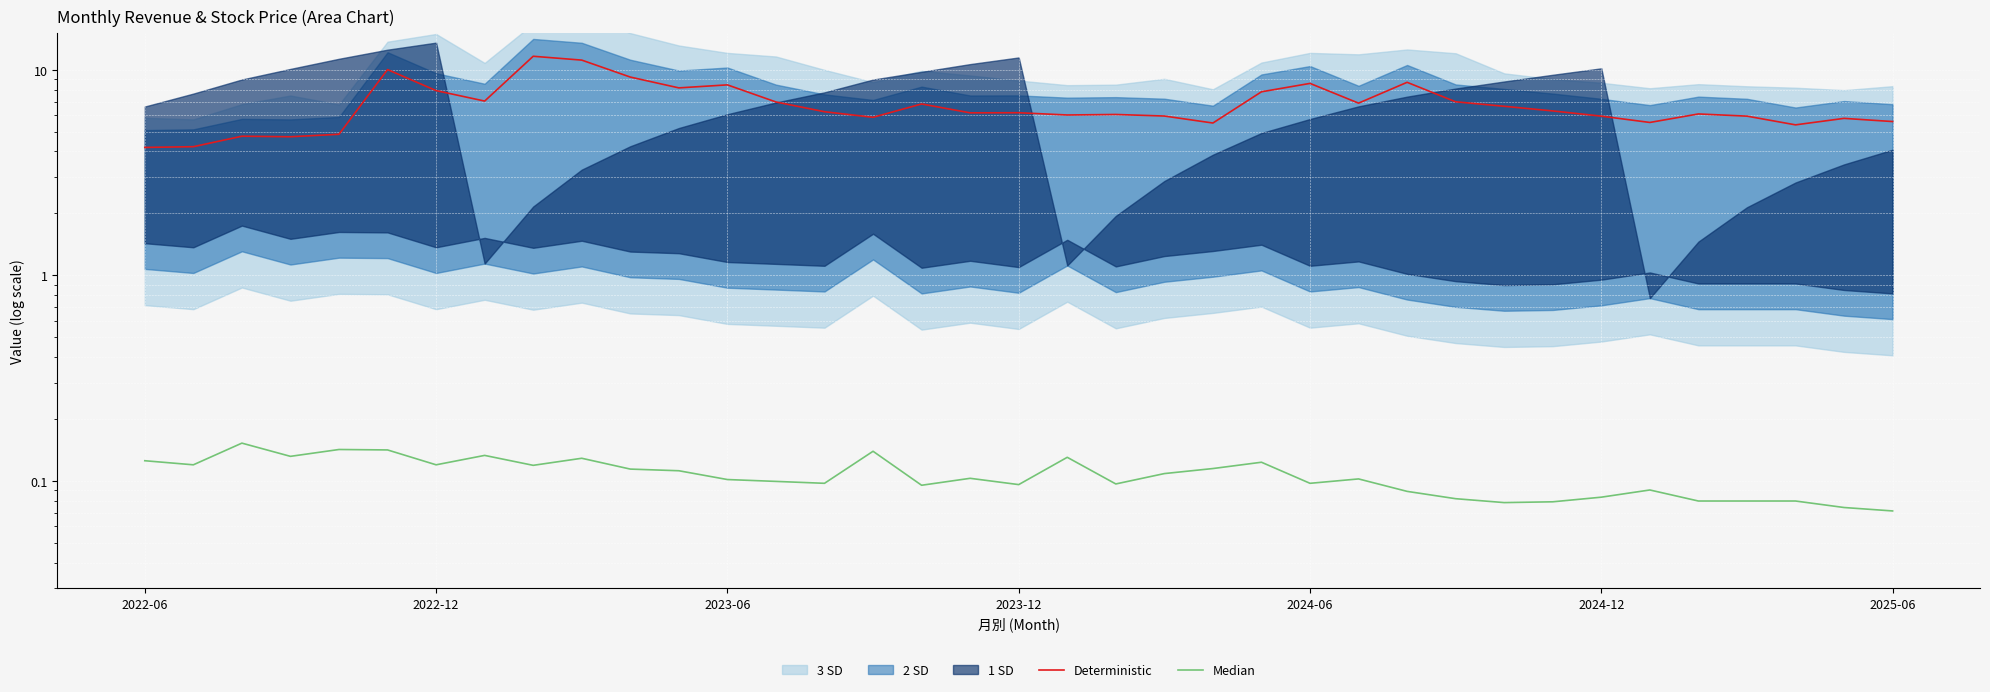

True or false: Deterministic and Median cross at least once.

False